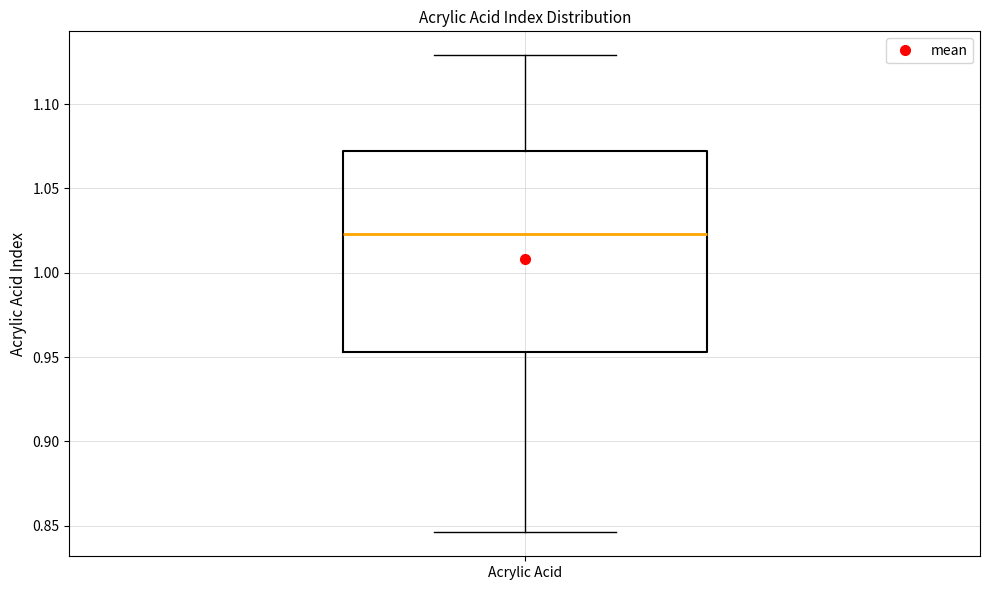

Transcribe this box plot: give where the median line is, the range the box spans, and where the two whiskers end, as read against the y-axis. The values are not printed on the chart, so give them approximately, as read against the axis.

median 1.025, box 0.955 to 1.070, whiskers 0.845 to 1.130